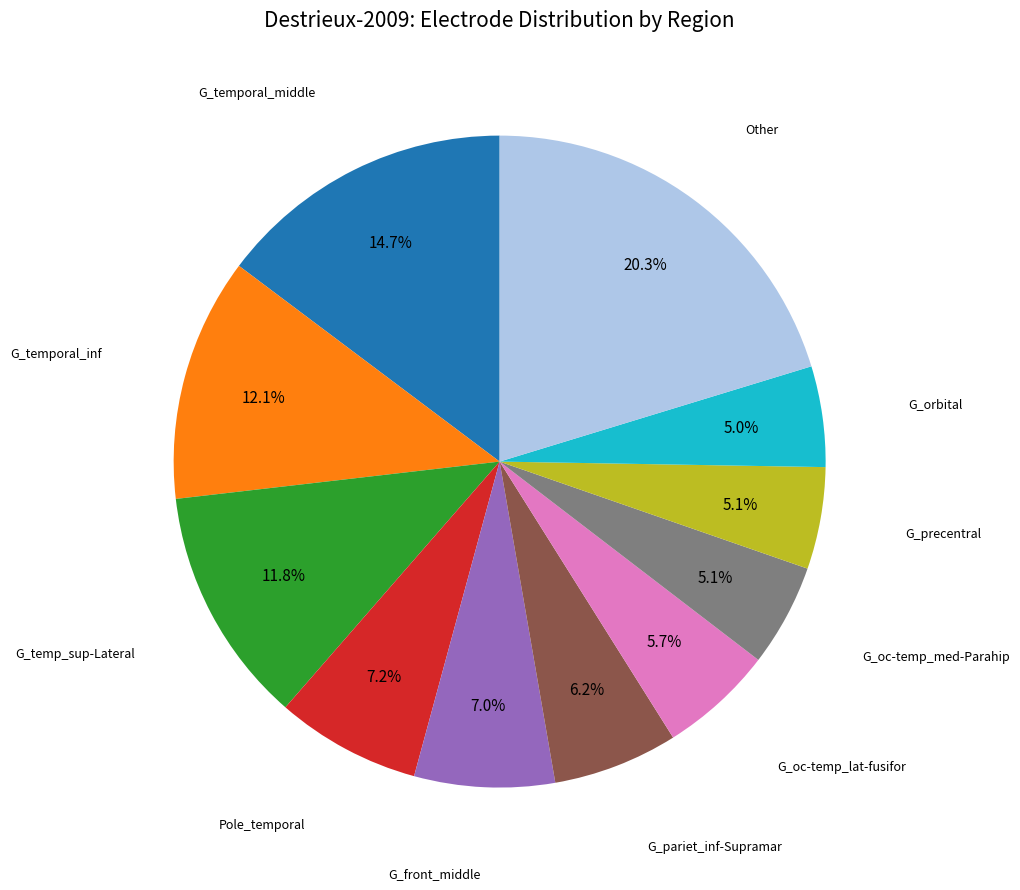

Does any single category account for the majority?

No